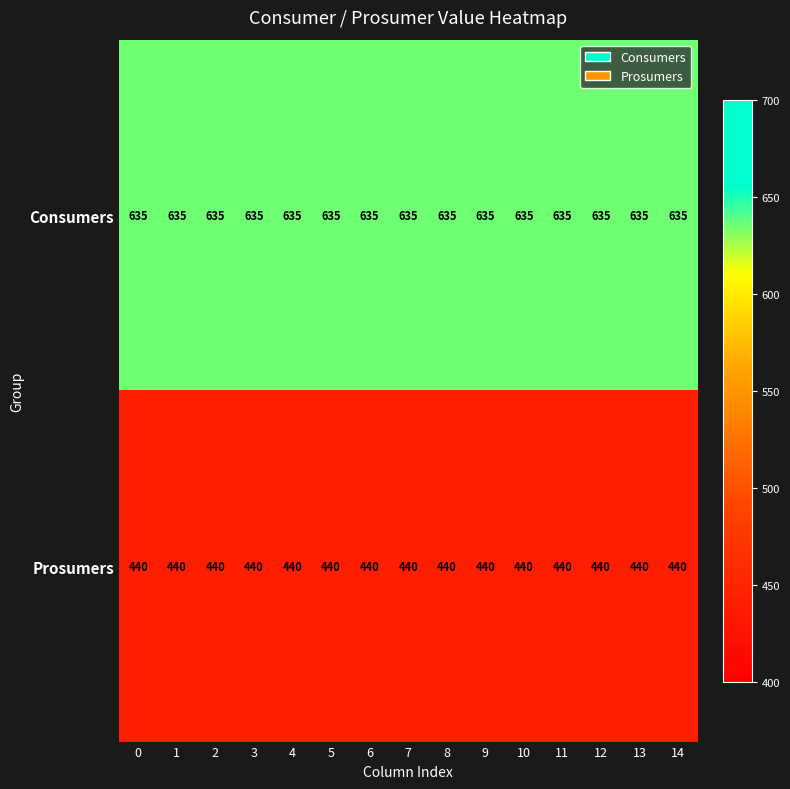

What is the spread (max minus min) of values at 8?

195